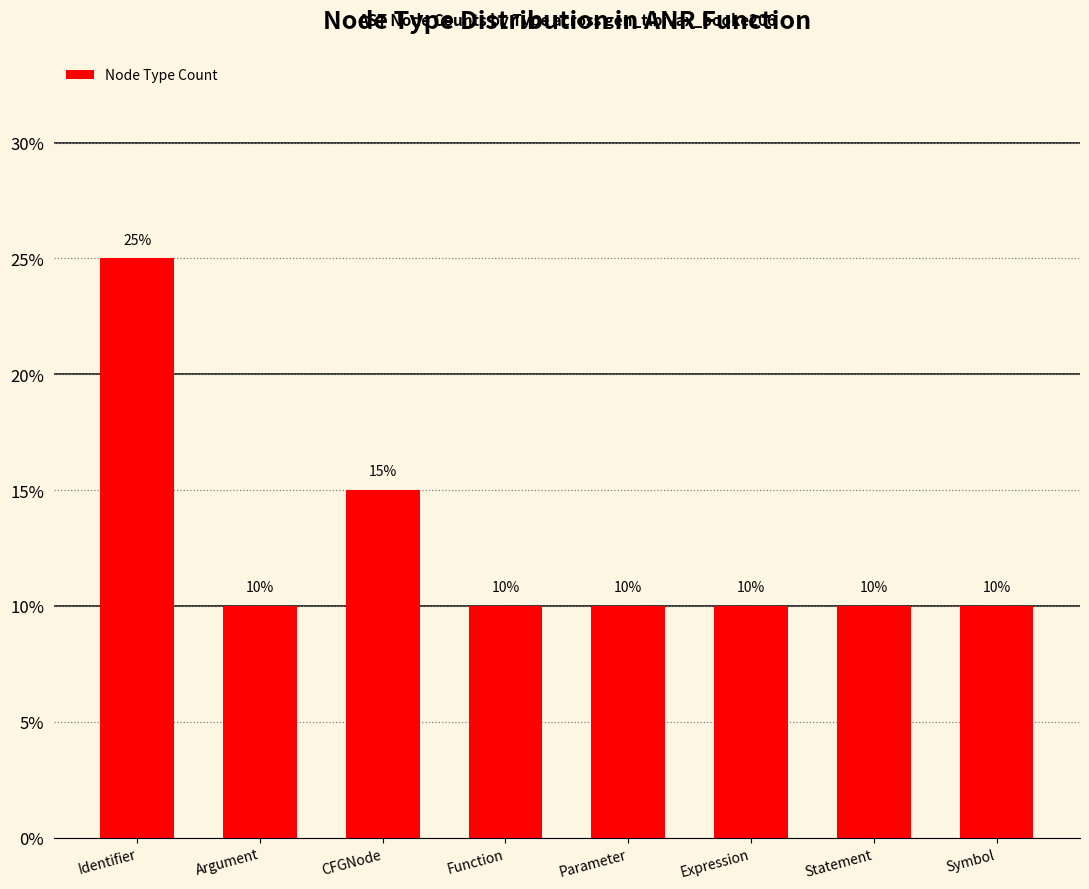

What is the maximum value shown in the chart?

0.2